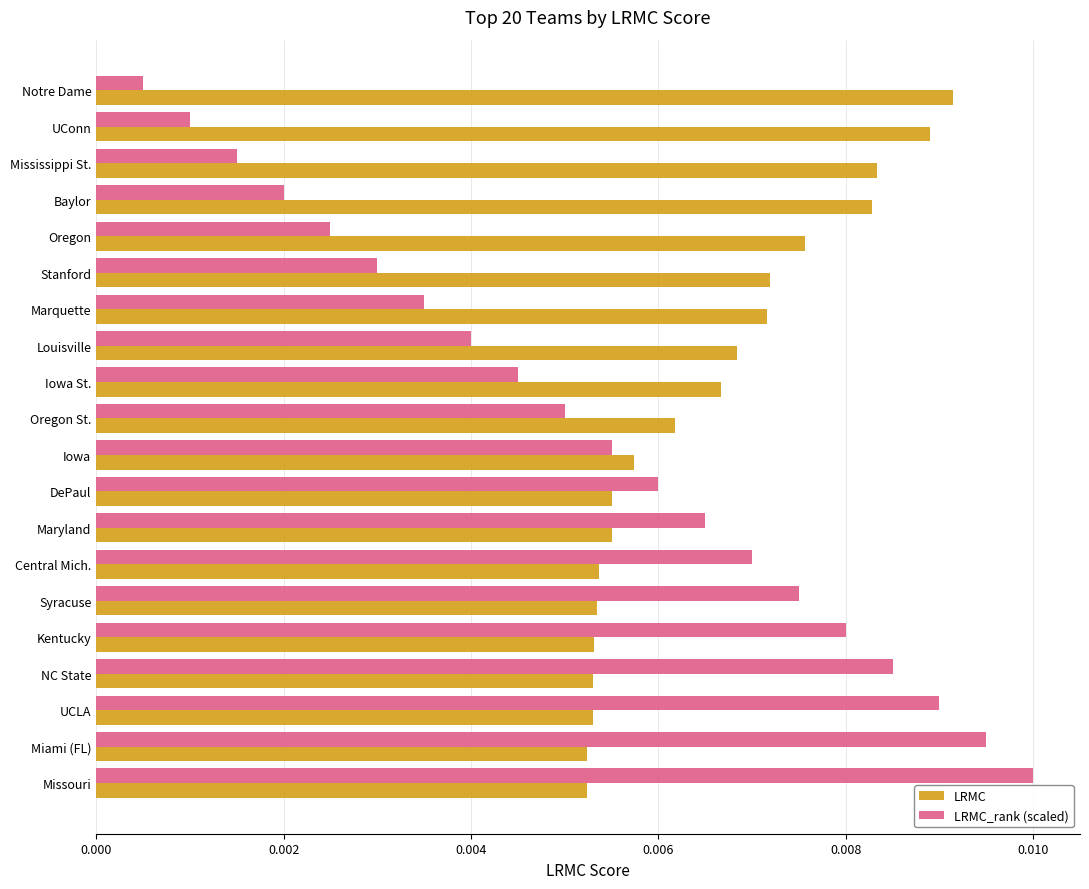

At which category is the sum across all series the highest?

Missouri